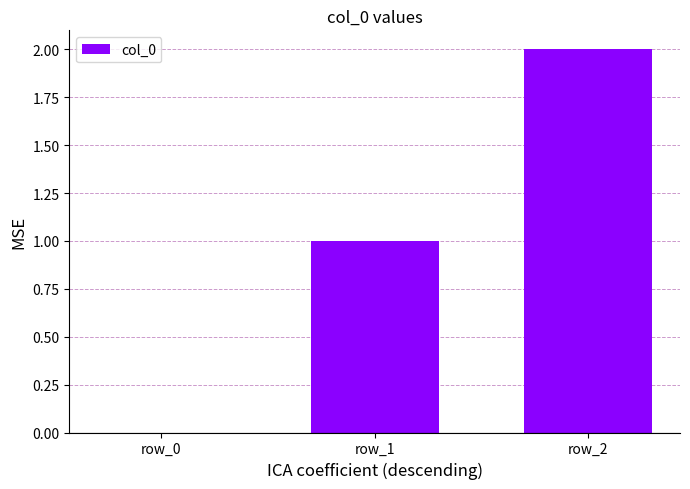

What is the sum of the values at row_2 and row_1?

3